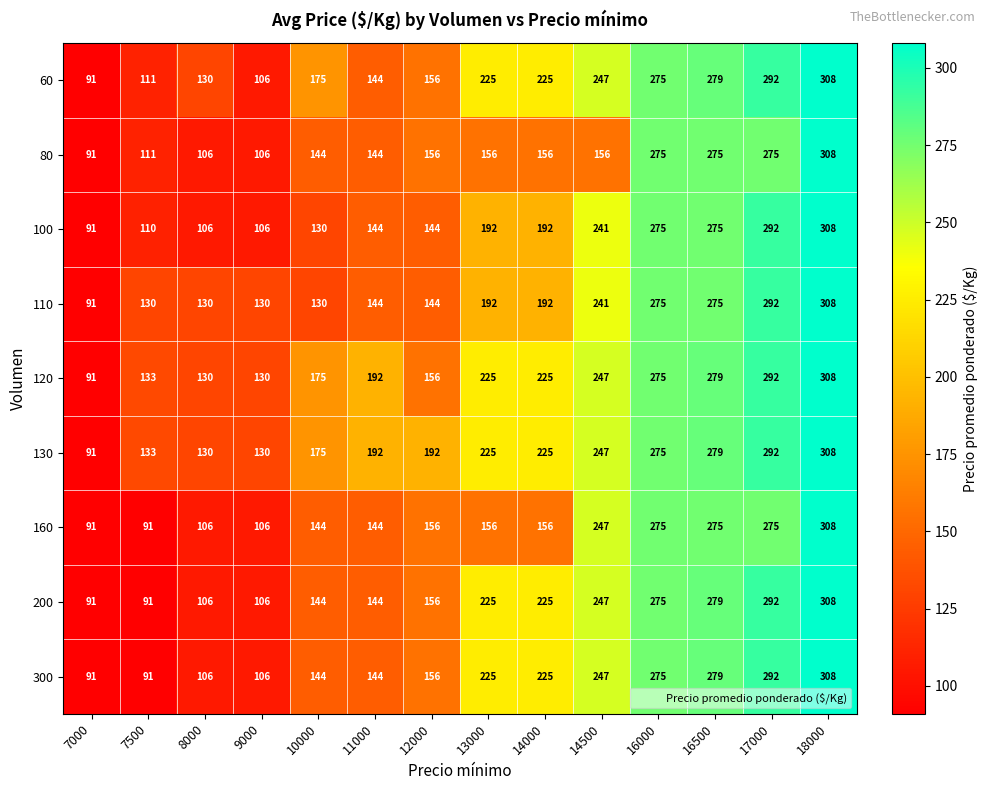

Which series changed the most between 7500 and 8000?

60